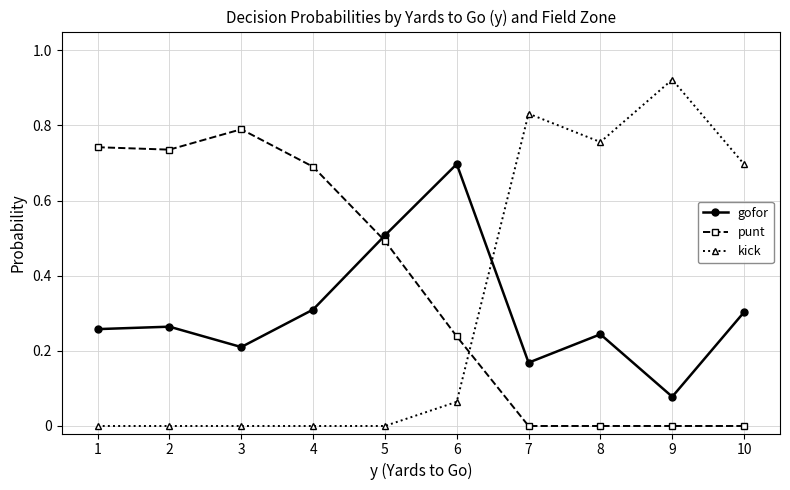

What is the sum of all punt values?

3.7